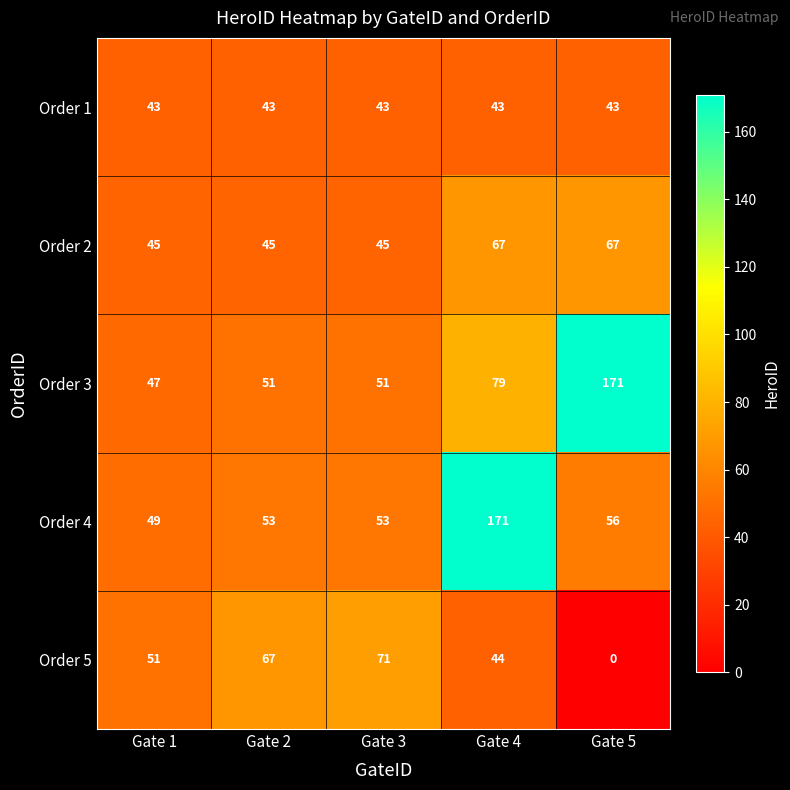

The Order 1 series shows 62 at Gate 5. True or false?

False